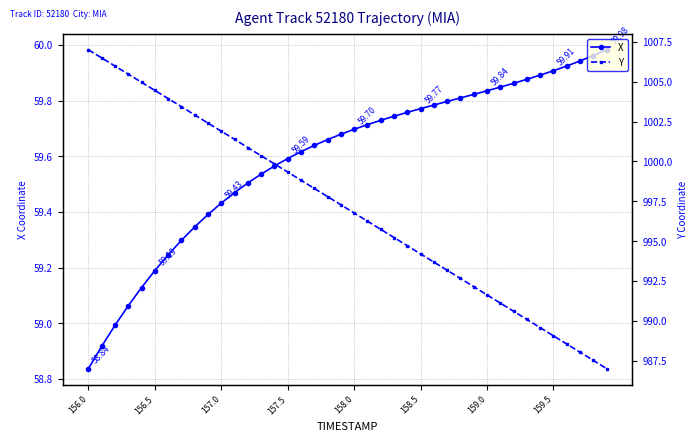

What is the average value of the X series?

59.6